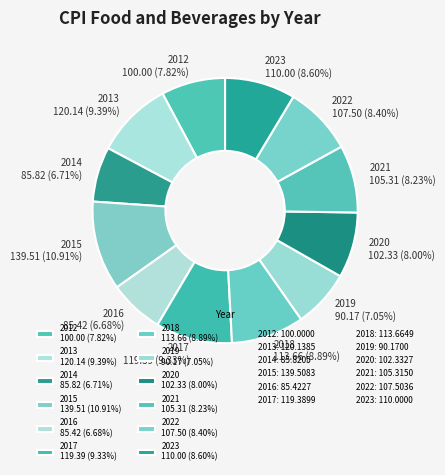

What percentage is NOT represented by 2012?

92.2%